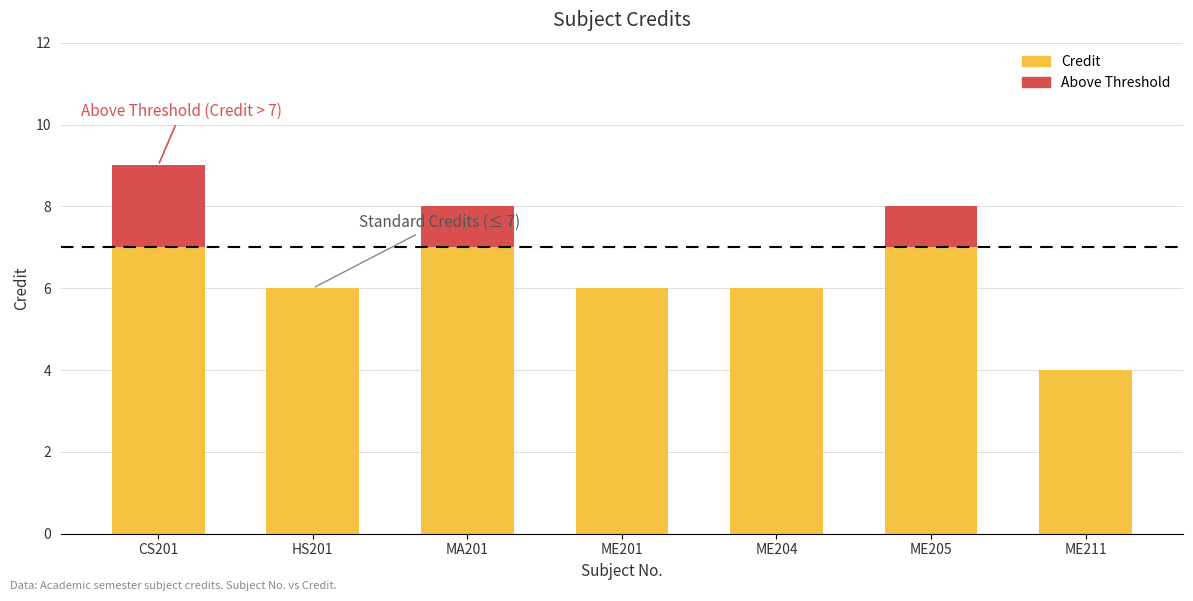

Which label corresponds to the largest value in the chart?

CS201